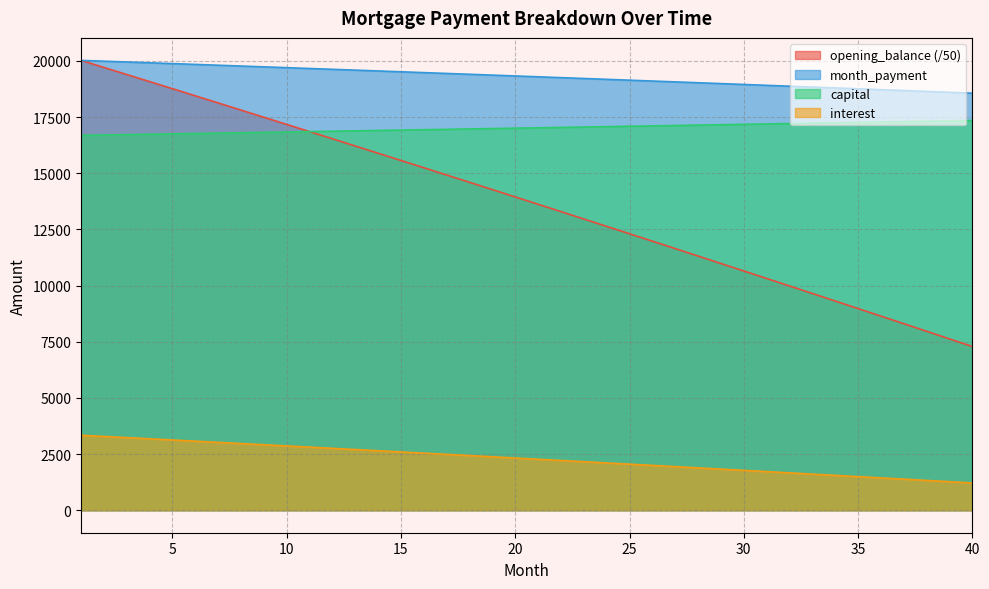

What is the total value across all series at 13?

55381.6